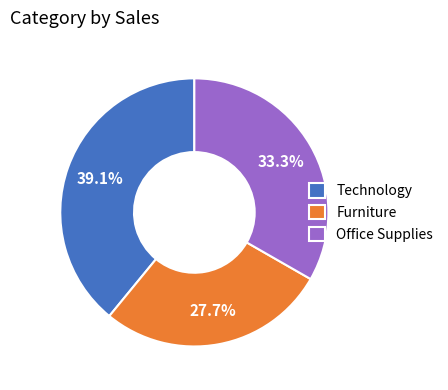

Which has a higher value, Office Supplies or Furniture?

Office Supplies